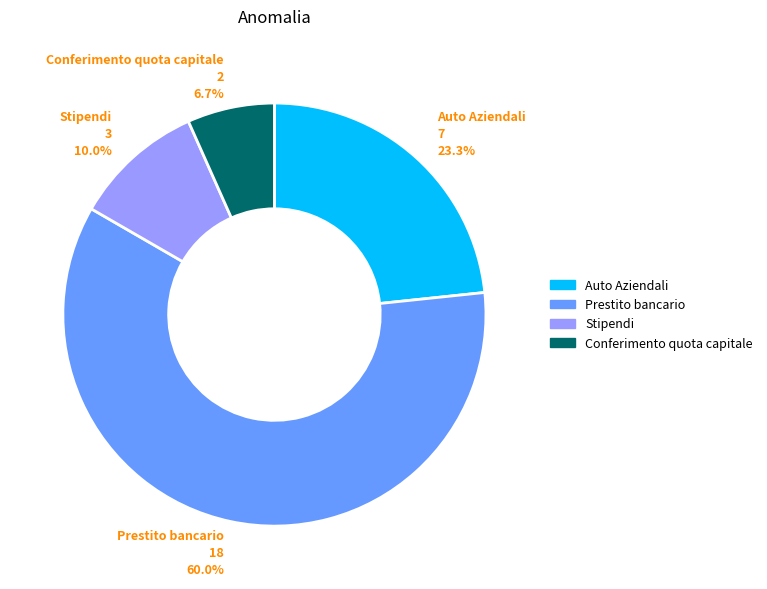

What is the largest slice in the pie chart?

Prestito bancario